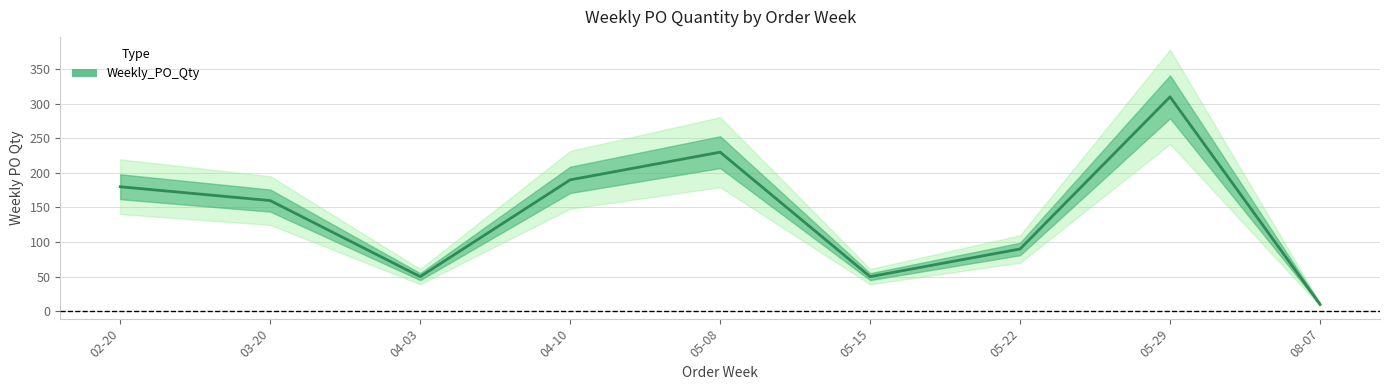

List the labels in order of value, smallest first.

08-07, 04-03, 05-15, 05-22, 03-20, 02-20, 04-10, 05-08, 05-29